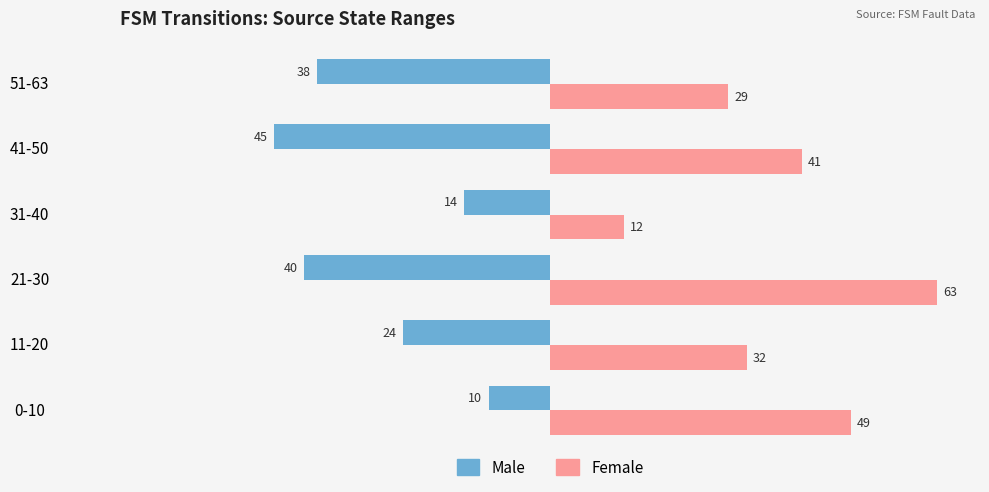

Which series has the largest total across all categories?

Female